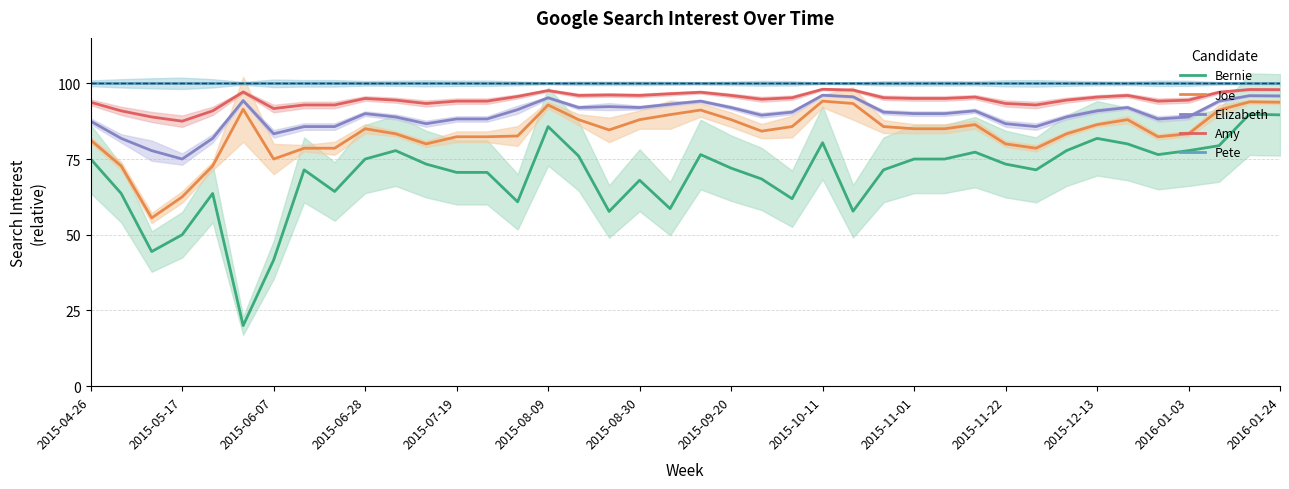

True or false: Joe has a value of 131.3 at 2015-06-07.

False